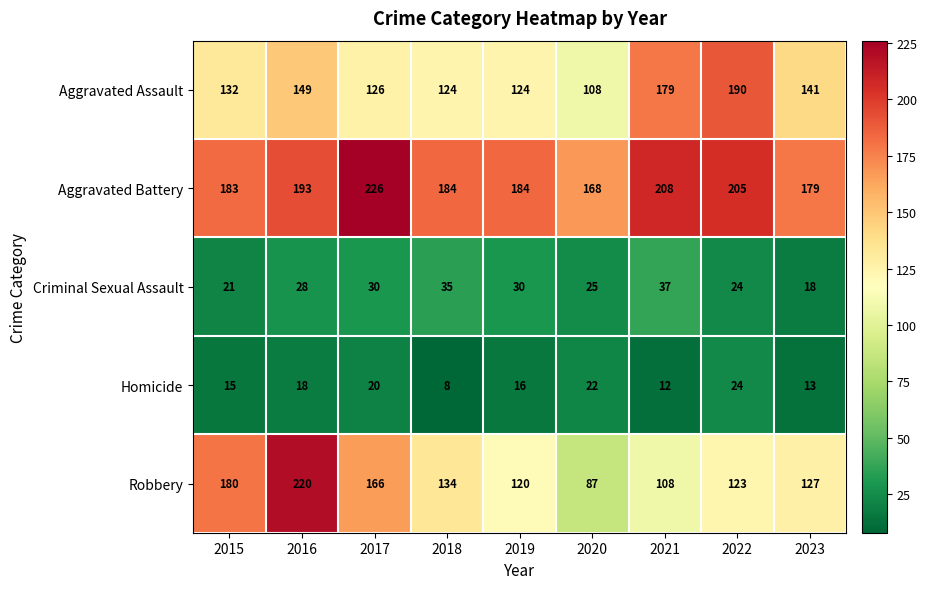

At how many categories does at least one series exceed 61?

9